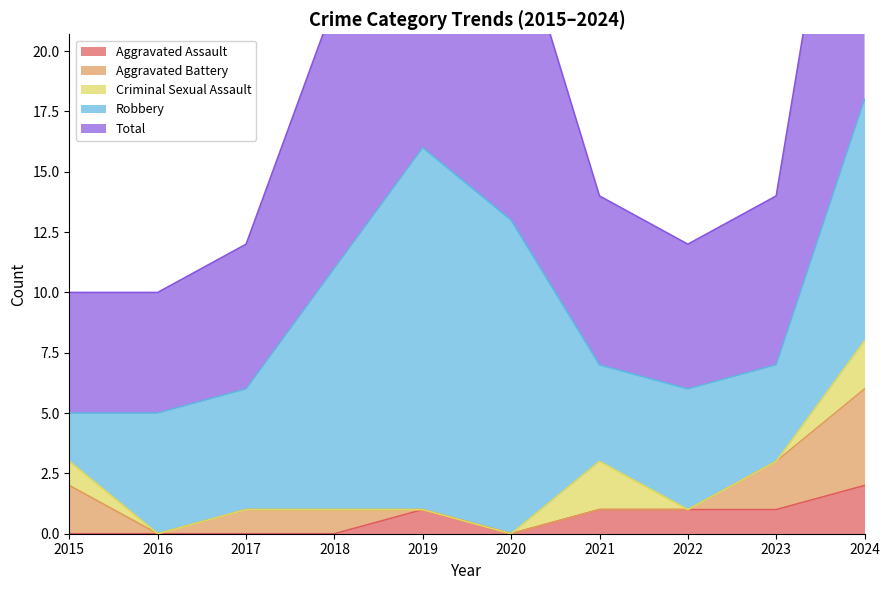

Is the value of Aggravated Assault at 2015 greater than the value of Total at 2015?

No